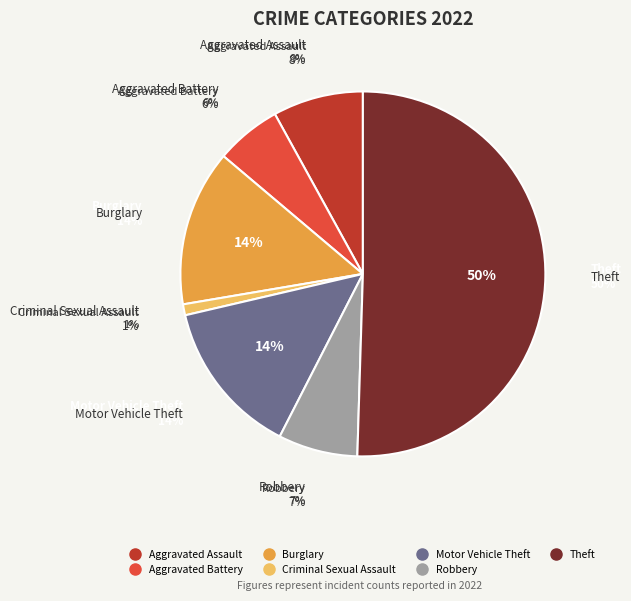

What is the largest slice in the pie chart?

Theft